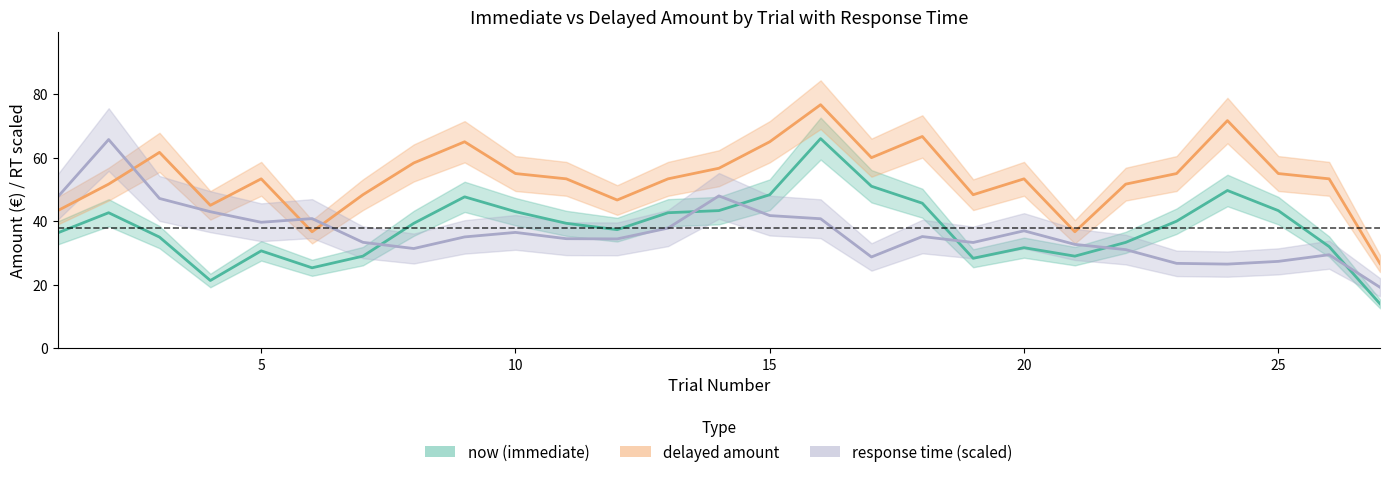

Reading right to left, transcribe all the data shown in this chart.

now (immediate): 14.0	32.0	43.3	49.7	40.0	33.3	29.0	31.7	28.3	45.7	51.0	66.0	48.3	43.3	42.7	37.3	39.3	43.0	47.7	39.3	29.0	25.3	30.7	21.3	35.0	42.7	36.3
delayed amount: 26.7	53.3	55.0	71.7	55.0	51.7	36.7	53.3	48.3	66.7	60.0	76.7	65.0	56.7	53.3	46.7	53.3	55.0	65.0	58.3	48.3	36.7	53.3	45.0	61.7	51.7	43.3
response time (scaled): 19.2	29.4	27.4	26.5	26.7	31.1	32.7	37.0	33.3	35.2	28.7	40.8	41.8	48.0	37.8	34.4	34.5	36.5	35.1	31.4	33.4	40.8	39.7	43.0	47.2	65.7	47.7